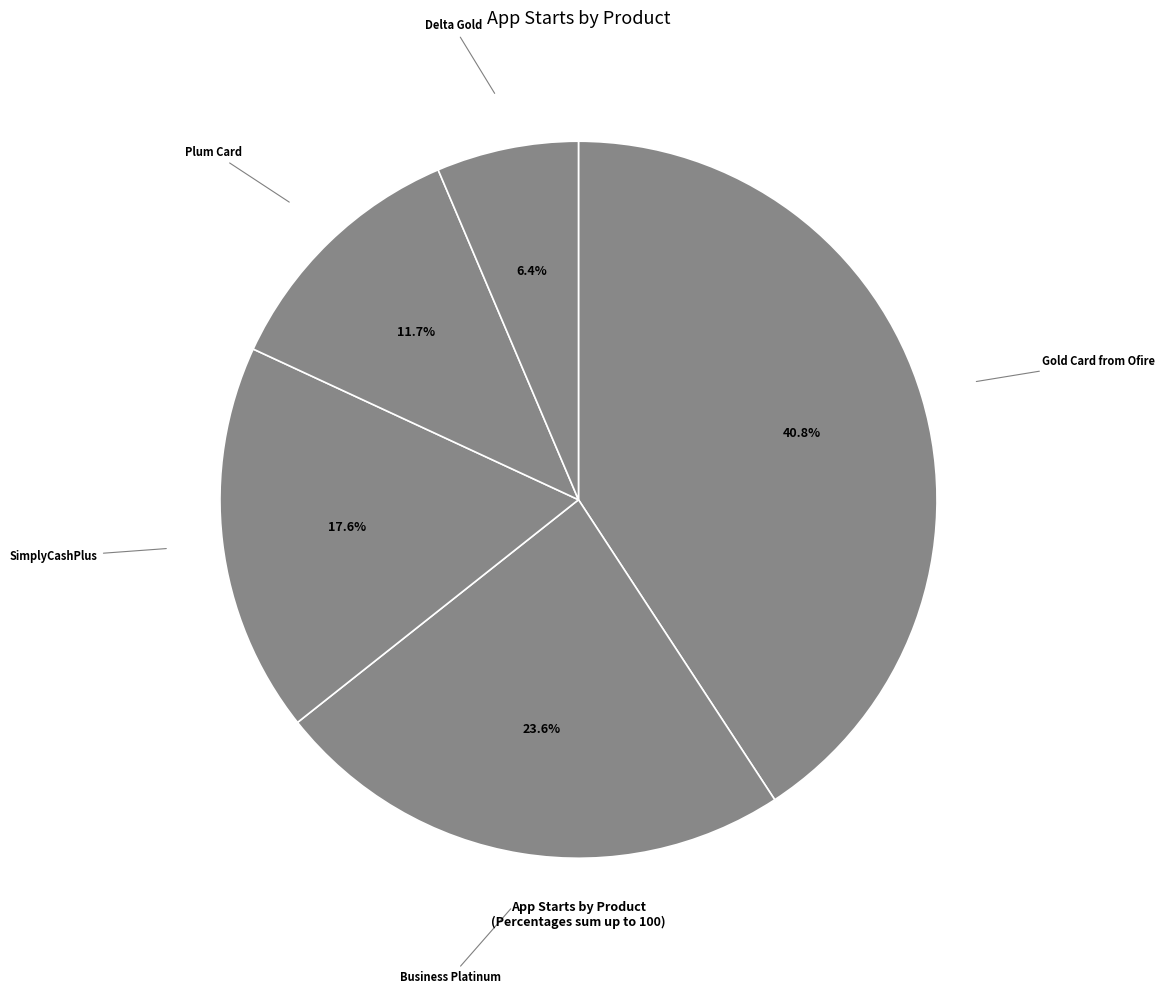

Count the number of slices in the pie.

5